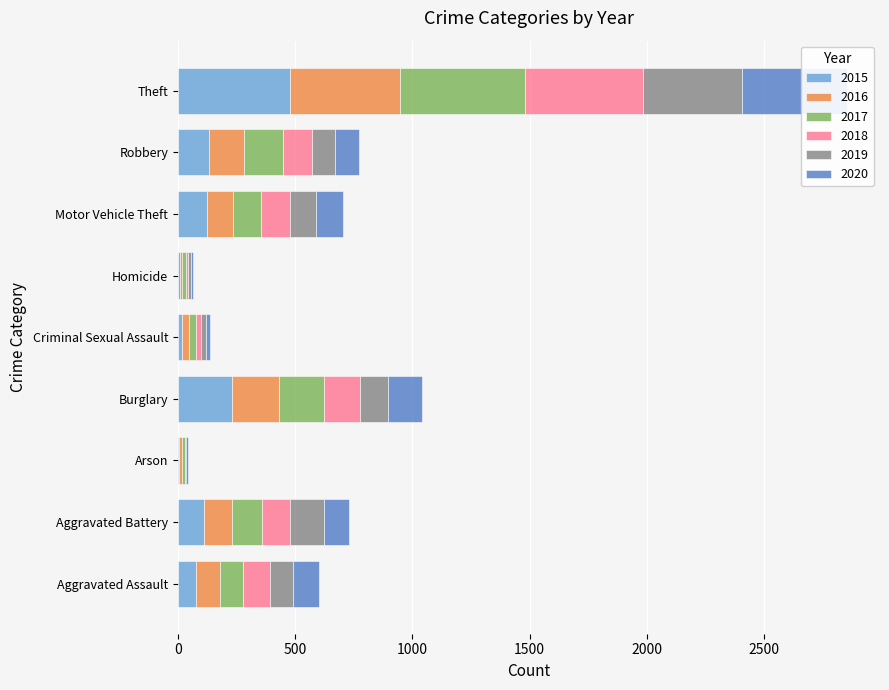

Where does the 2016 series first go above 112?

Aggravated Battery